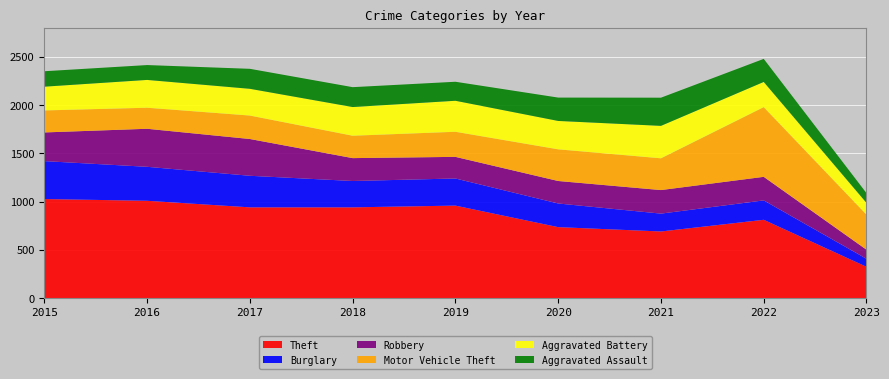

Reading right to left, list all the values displayed in this chart.

Theft: 2023=325	2022=812	2021=691	2020=736	2019=959	2018=941	2017=941	2016=1009	2015=1027
Burglary: 2023=83	2022=201	2021=185	2020=245	2019=281	2018=273	2017=327	2016=352	2015=393
Robbery: 2023=94	2022=244	2021=244	2020=233	2019=224	2018=237	2017=381	2016=394	2015=297
Motor Vehicle Theft: 2023=363	2022=722	2021=329	2020=328	2019=260	2018=232	2017=243	2016=218	2015=228
Aggravated Battery: 2023=122	2022=261	2021=336	2020=294	2019=321	2018=297	2017=277	2016=288	2015=246
Aggravated Assault: 2023=101	2022=239	2021=292	2020=242	2019=197	2018=206	2017=207	2016=154	2015=160